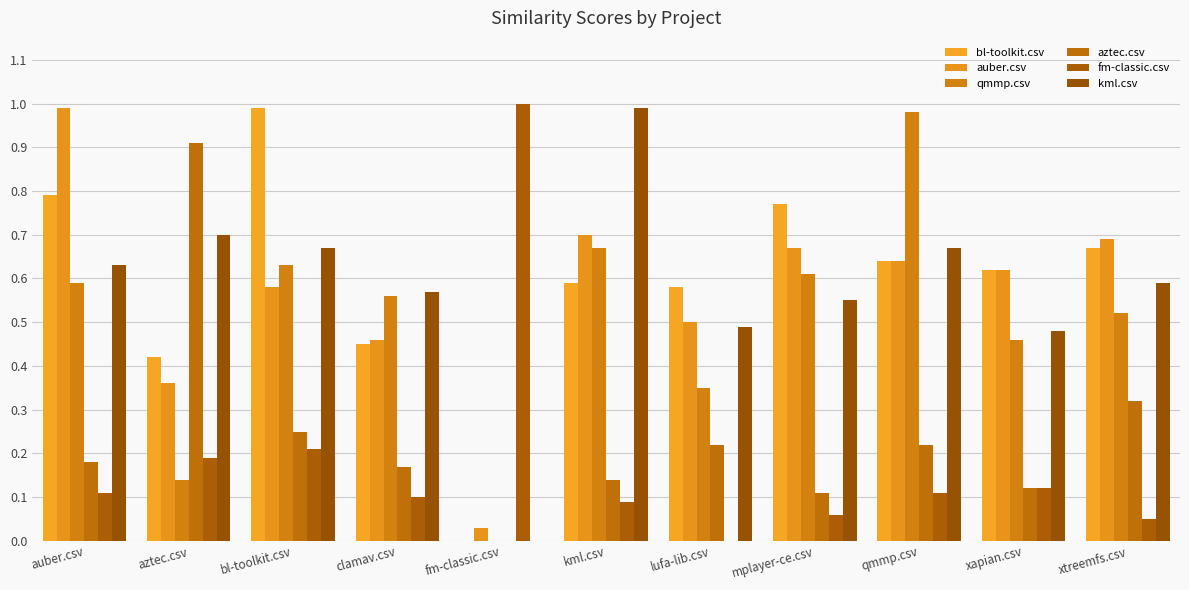

How many values in the qmmp.csv series exceed 0?

10